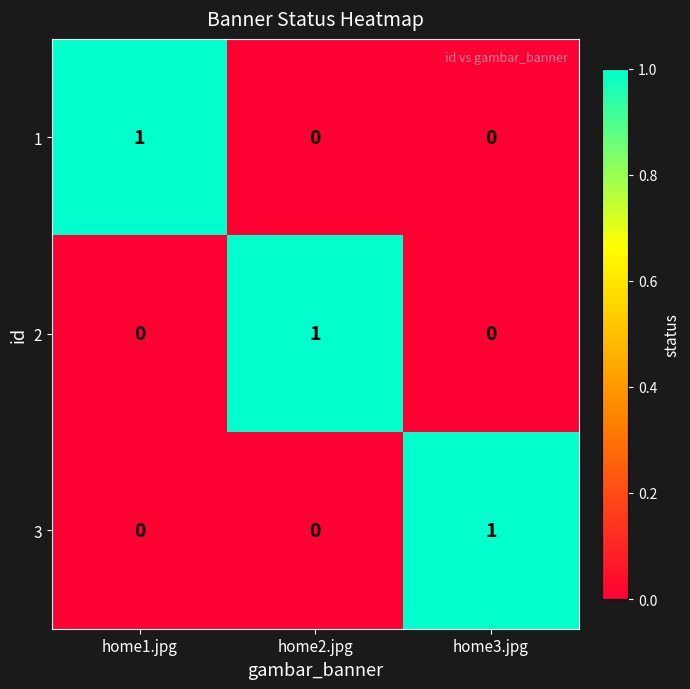

How many 3 values are between 0 and 1?

3